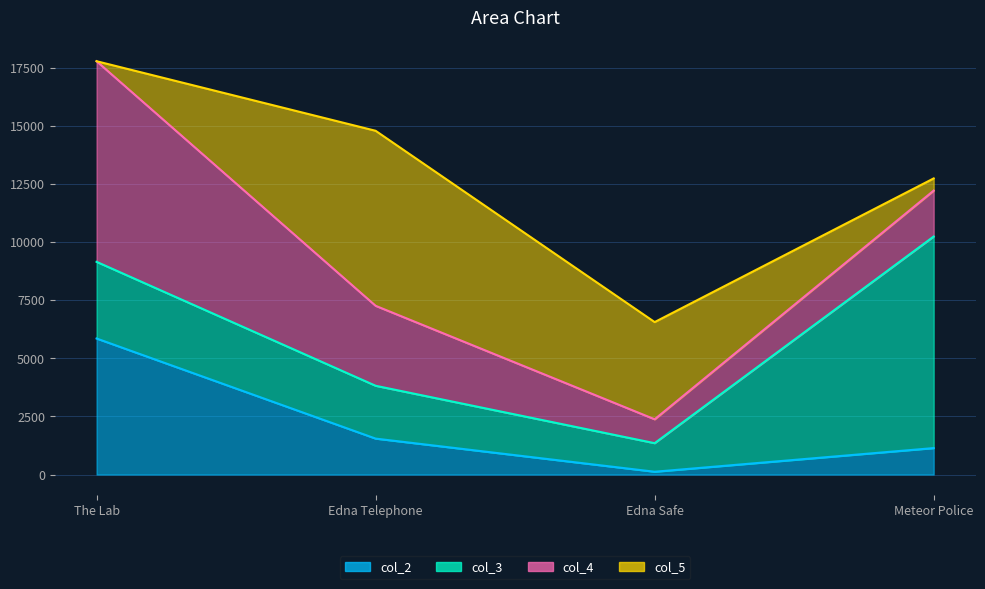

Rank the series by their maximum value, from highest to lowest.

col_3, col_4, col_5, col_2